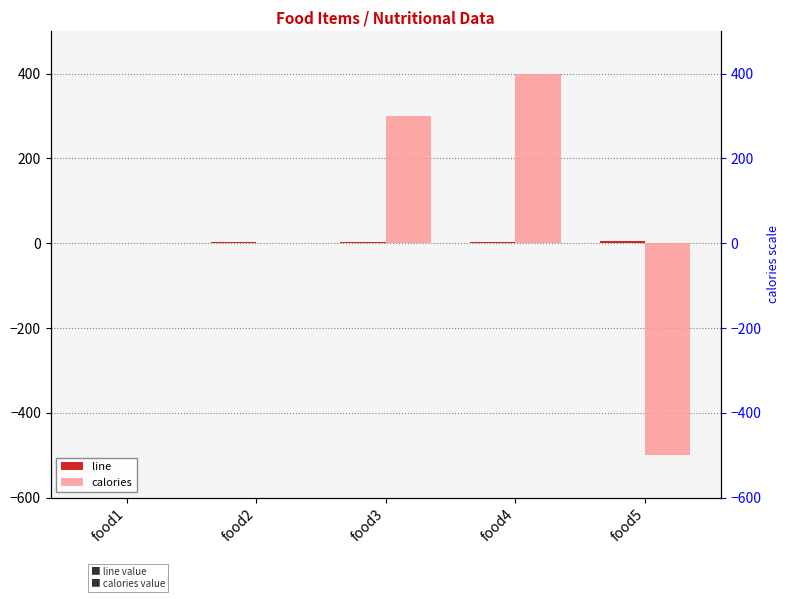

Reading left to right, transcribe all the data shown in this chart.

line: food1=1	food2=2	food3=3	food4=4	food5=5
calories: food1=0	food2=0	food3=300	food4=400	food5=-500